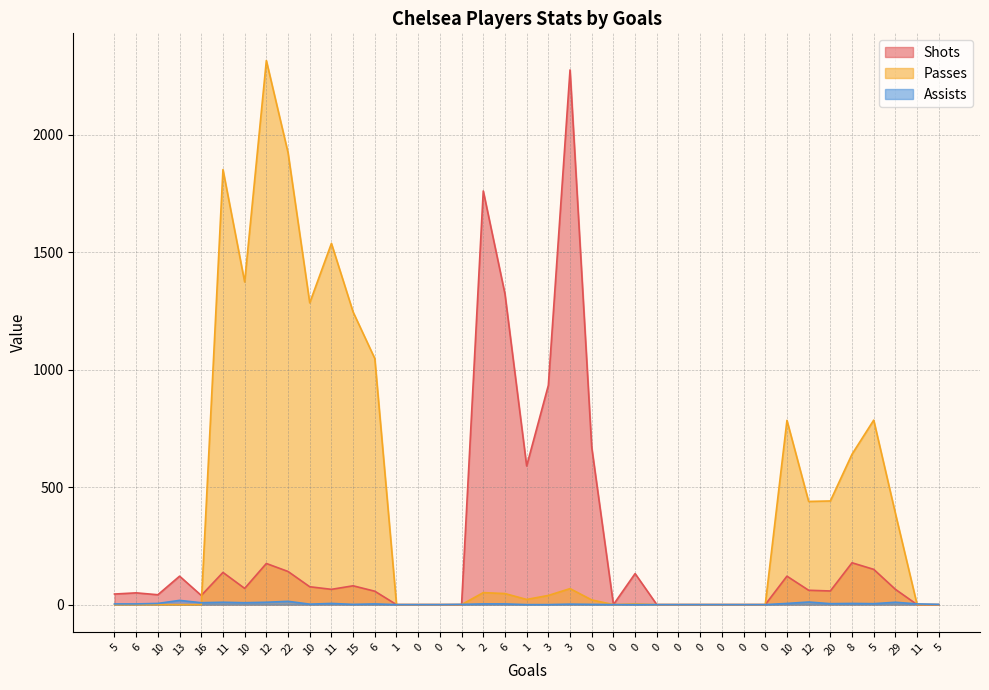

The value of Assists at 6 is 3. True or false?

True